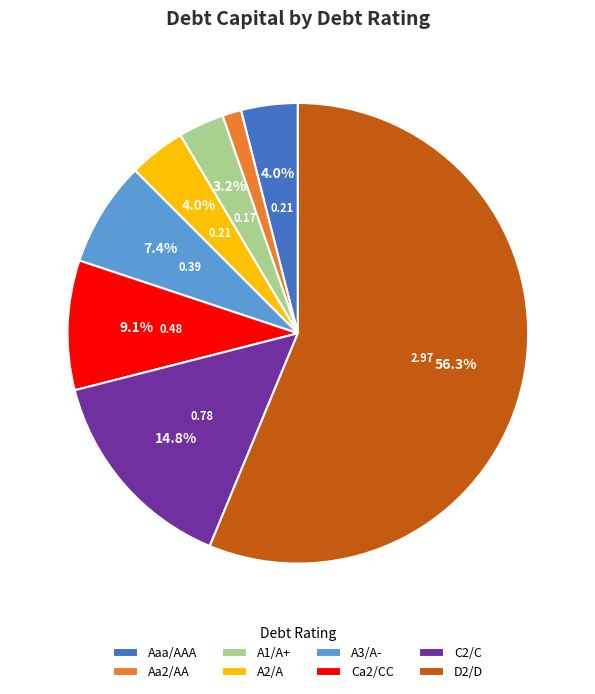

To the nearest percent, what portion does D2/D represent?

56%